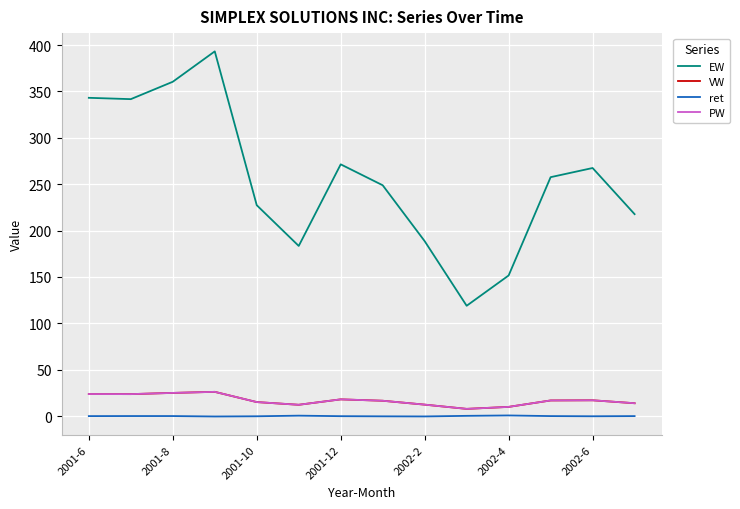

What is the average value of the EW series?

255.1